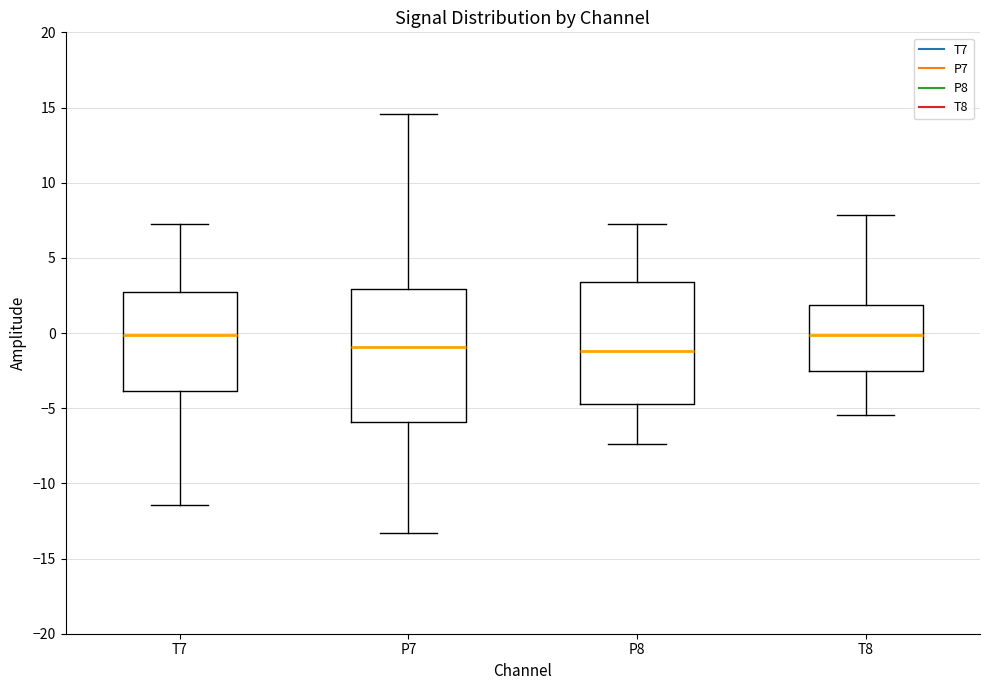

Where does the median line of the box for T7 sit on the y-axis? The values are not printed on the chart, so give them approximately, as read against the axis.

0.0